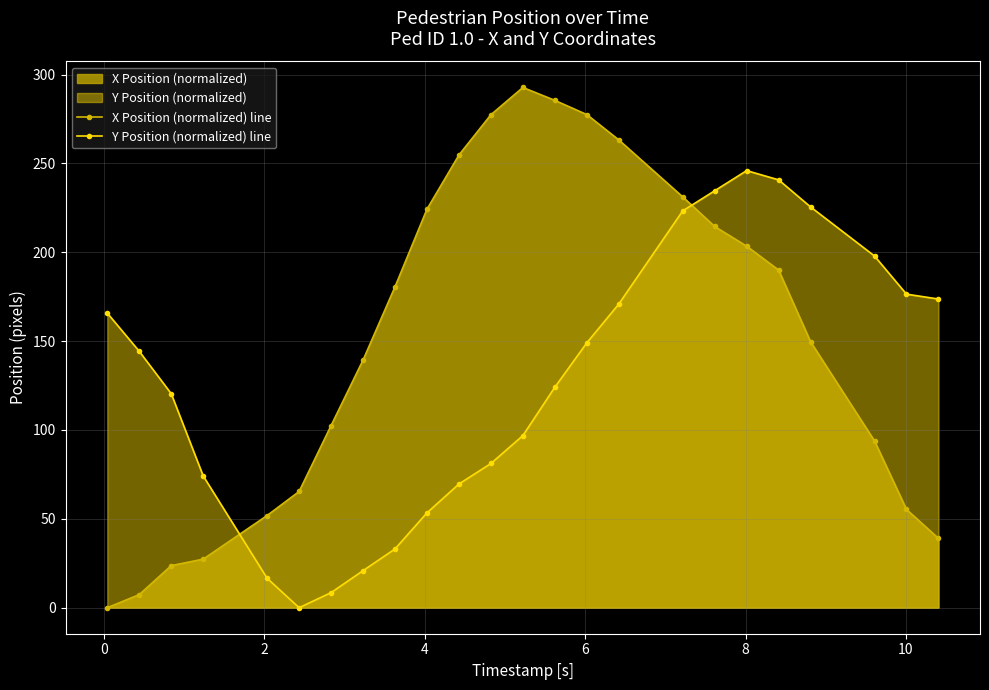

Which series has the largest range (max minus min)?

X Position (normalized) line